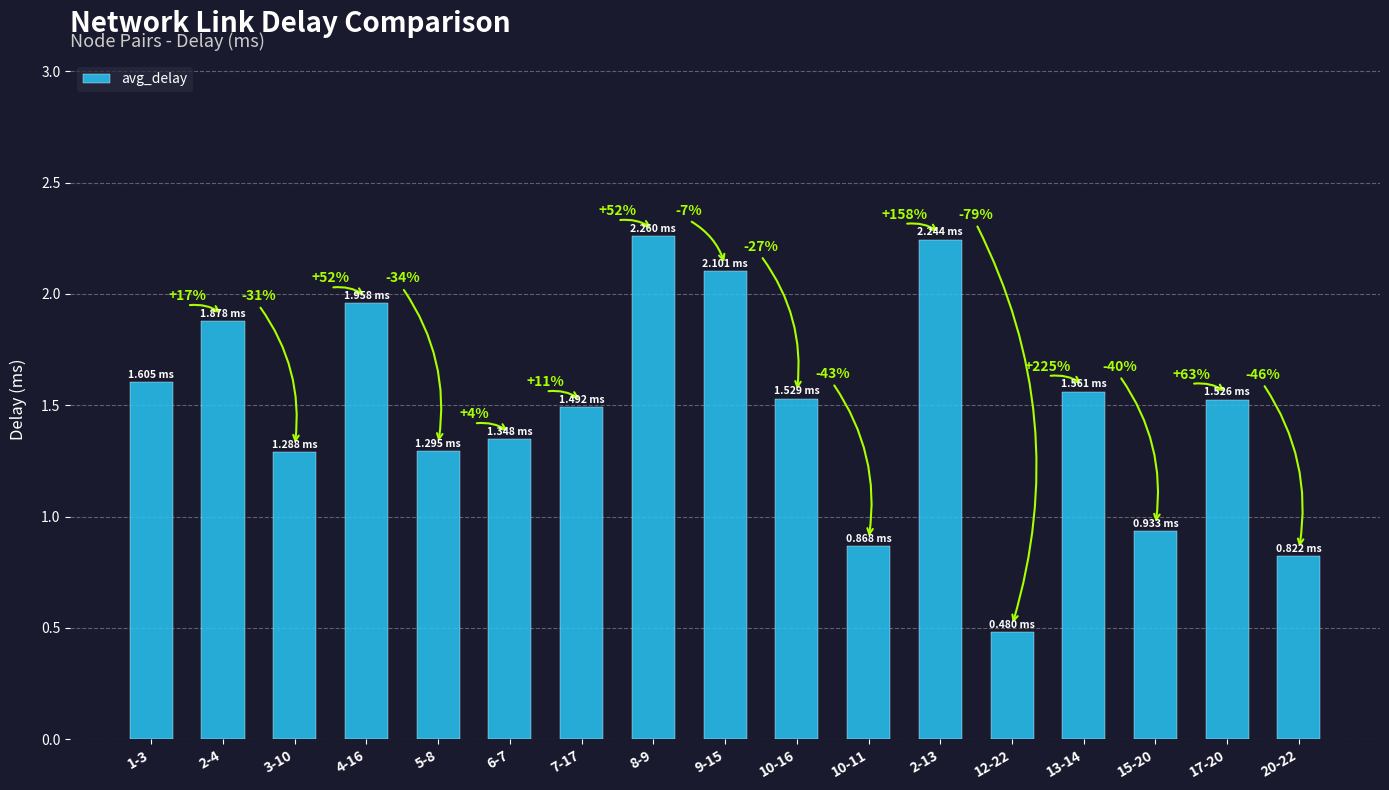

Does the chart contain any negative values?

No